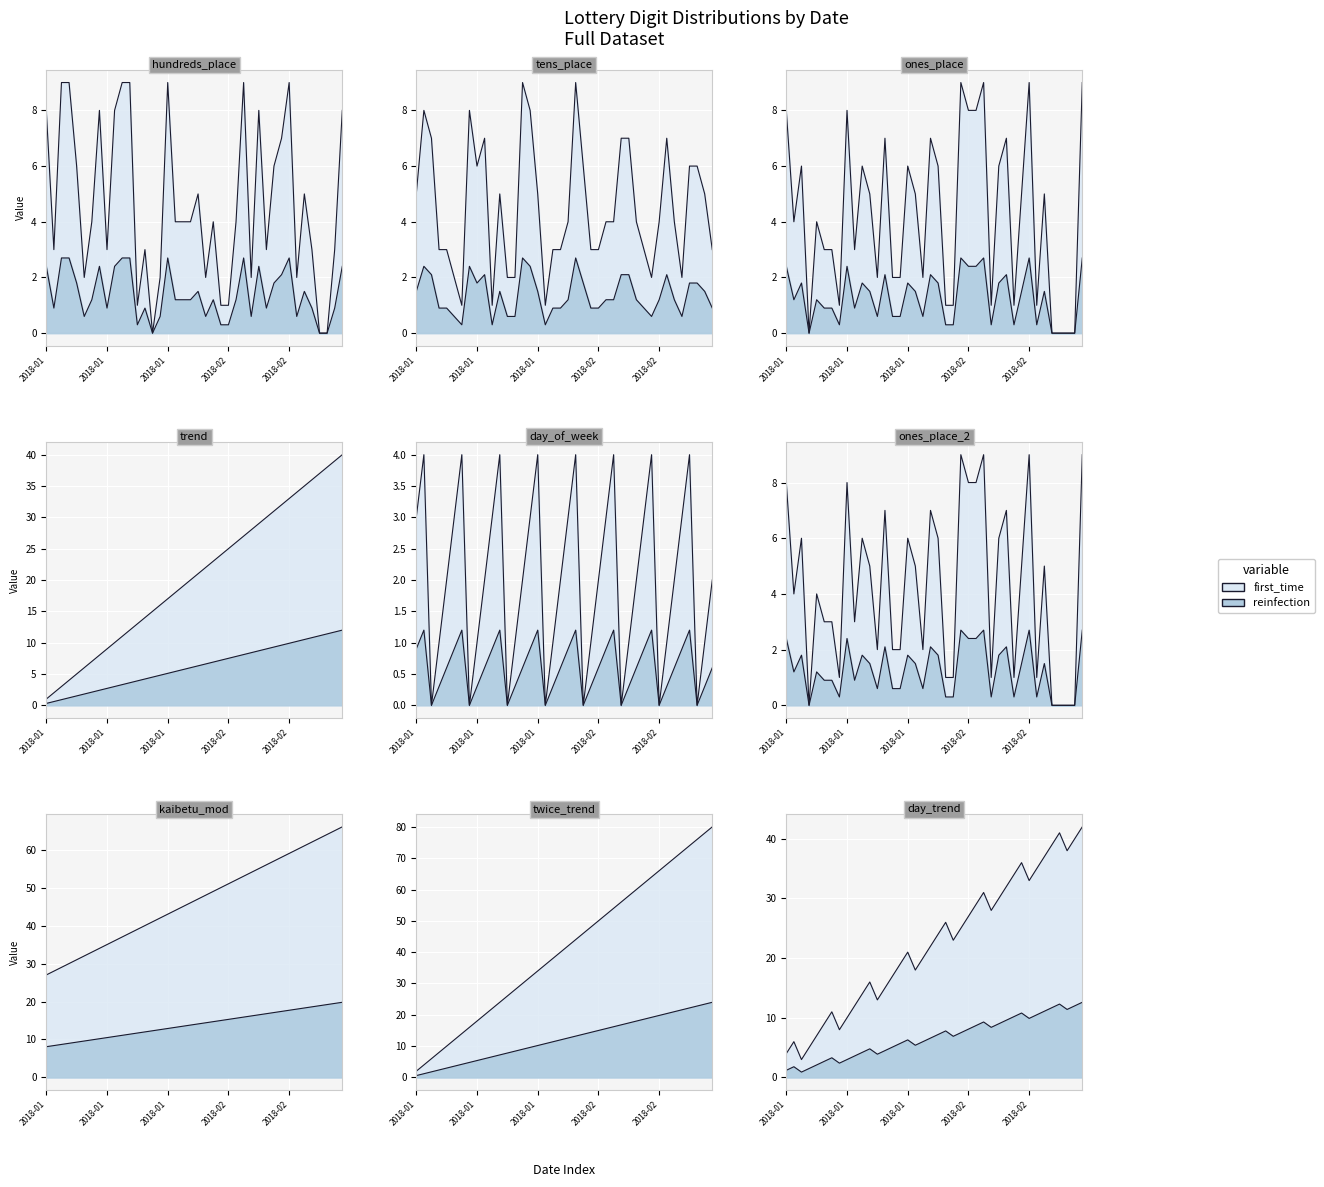

How many intersections are there between ones_place and hundreds_place?

14